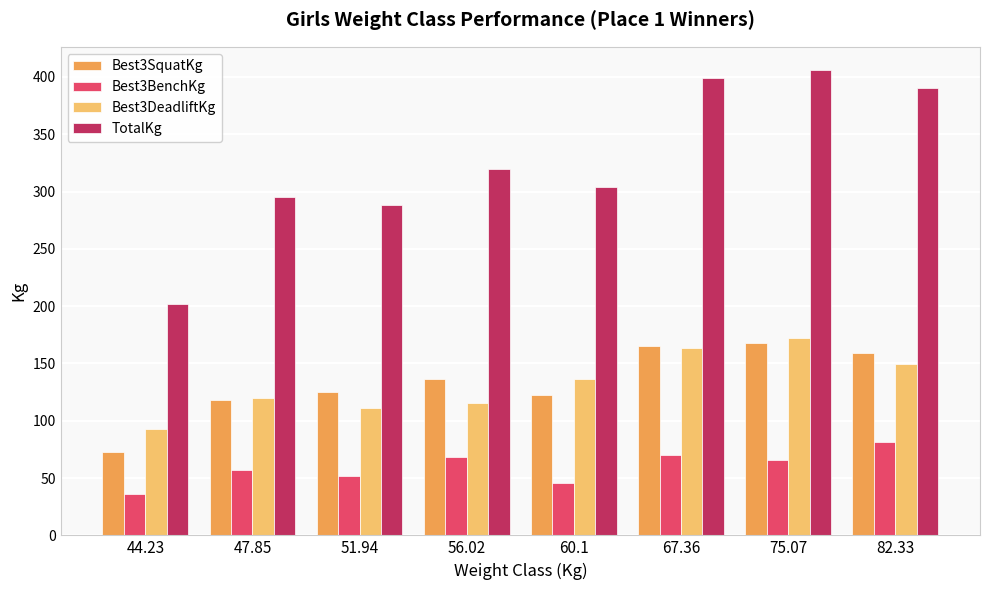

Count the number of data series in this chart.

4